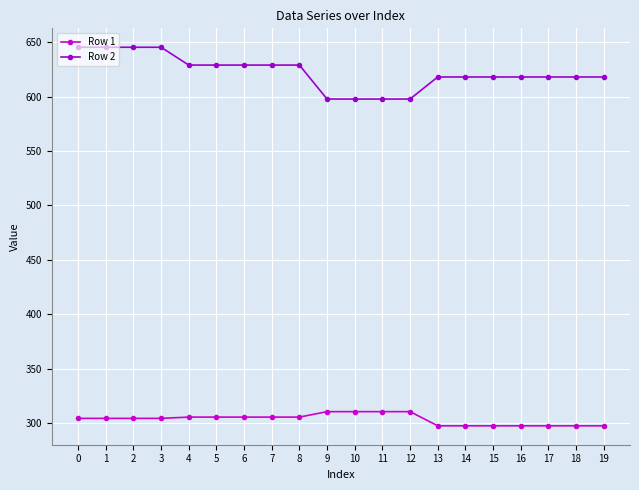

List the series in order of their peak value, highest first.

Row 2, Row 1